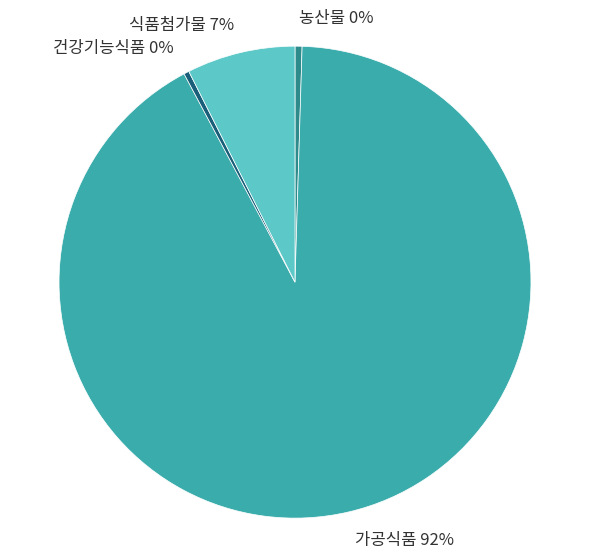

What is the ratio of the value at 농산물 to the value at 건강기능식품?

1.3